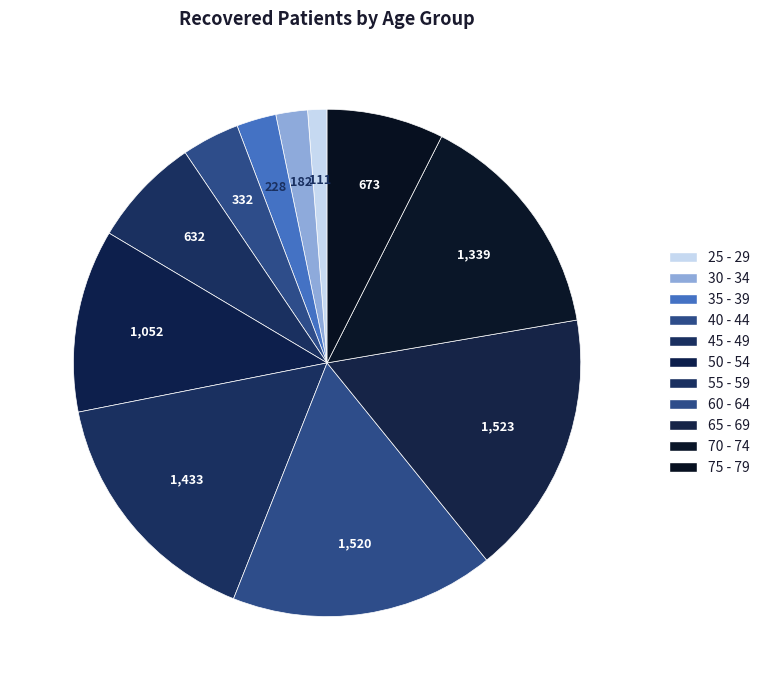

How many slices are in this pie chart?

11